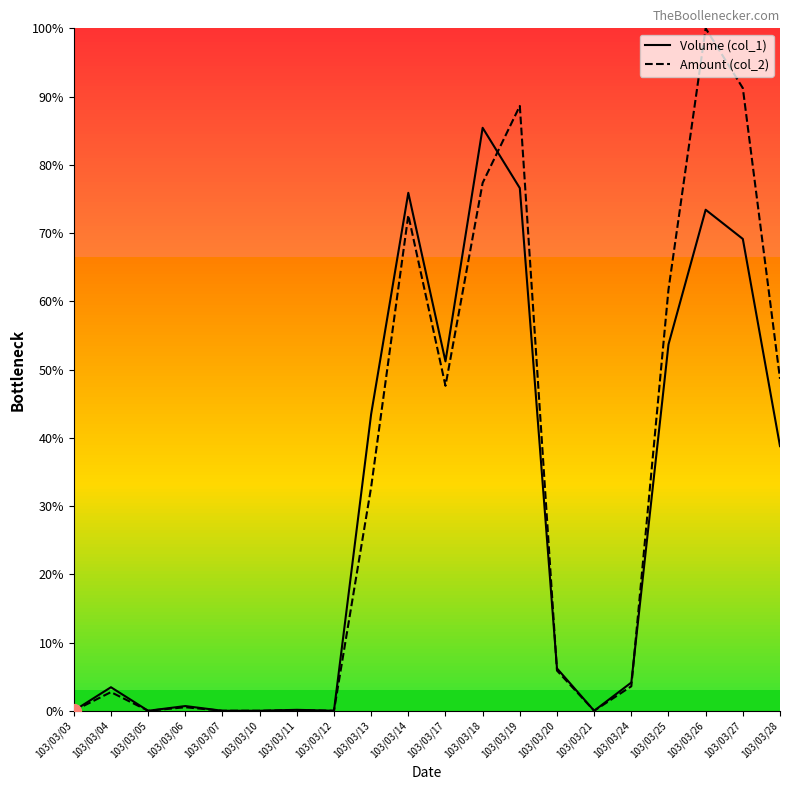

Is the value of Amount (col_2) at 103/03/17 greater than the value of Volume (col_1) at 103/03/26?

No